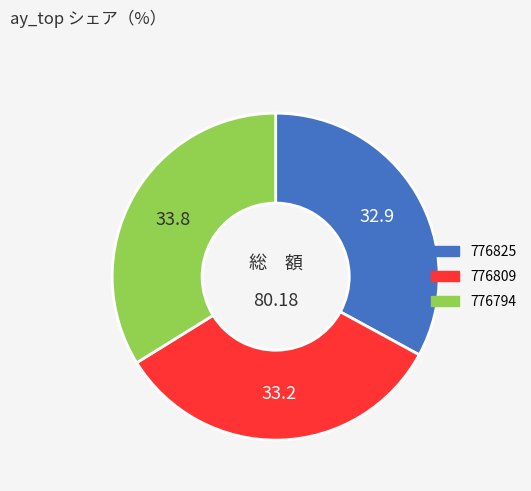

Between 776809 and 776794, which is larger?

776794